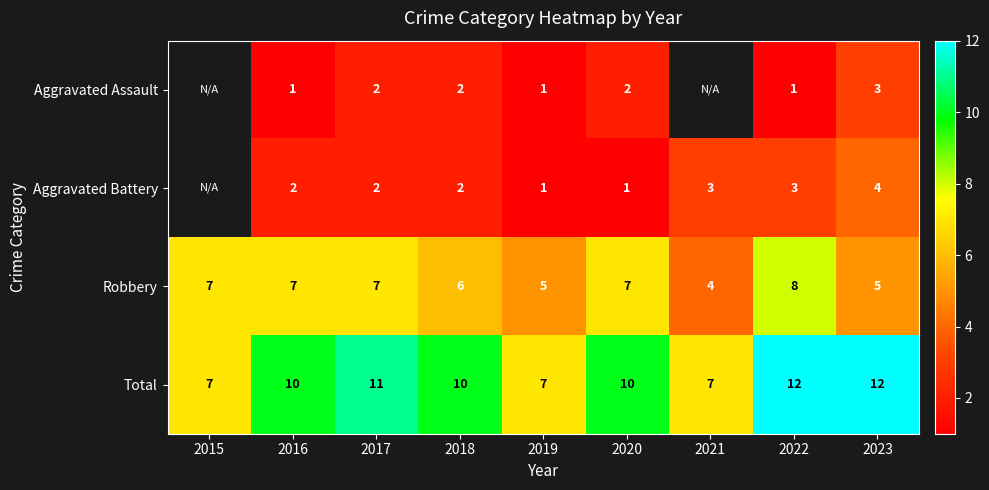

The Aggravated Assault series shows 2.8 at 2020. True or false?

False